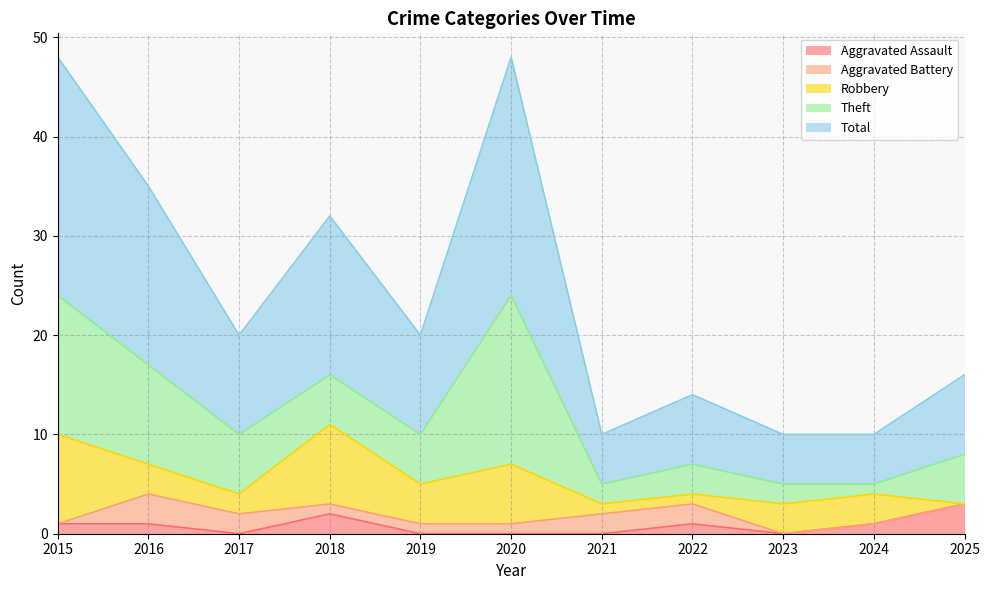

How many interior local valleys does the Aggravated Assault series have?

2